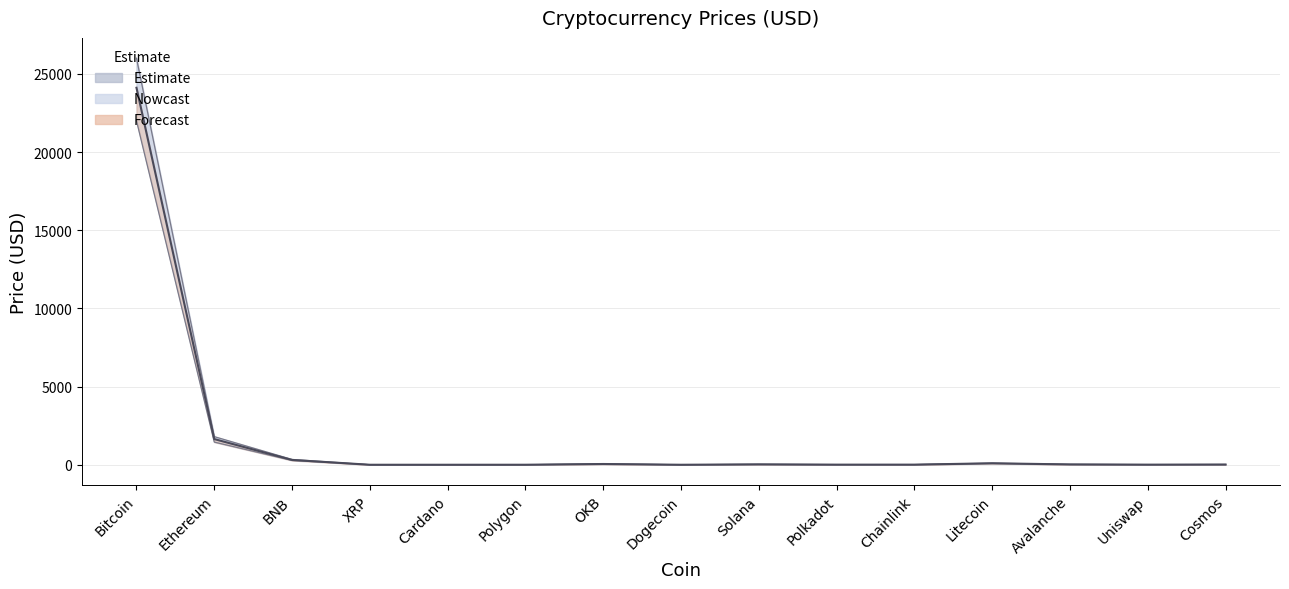

True or false: Price_lower and Price_upper cross at least once.

False